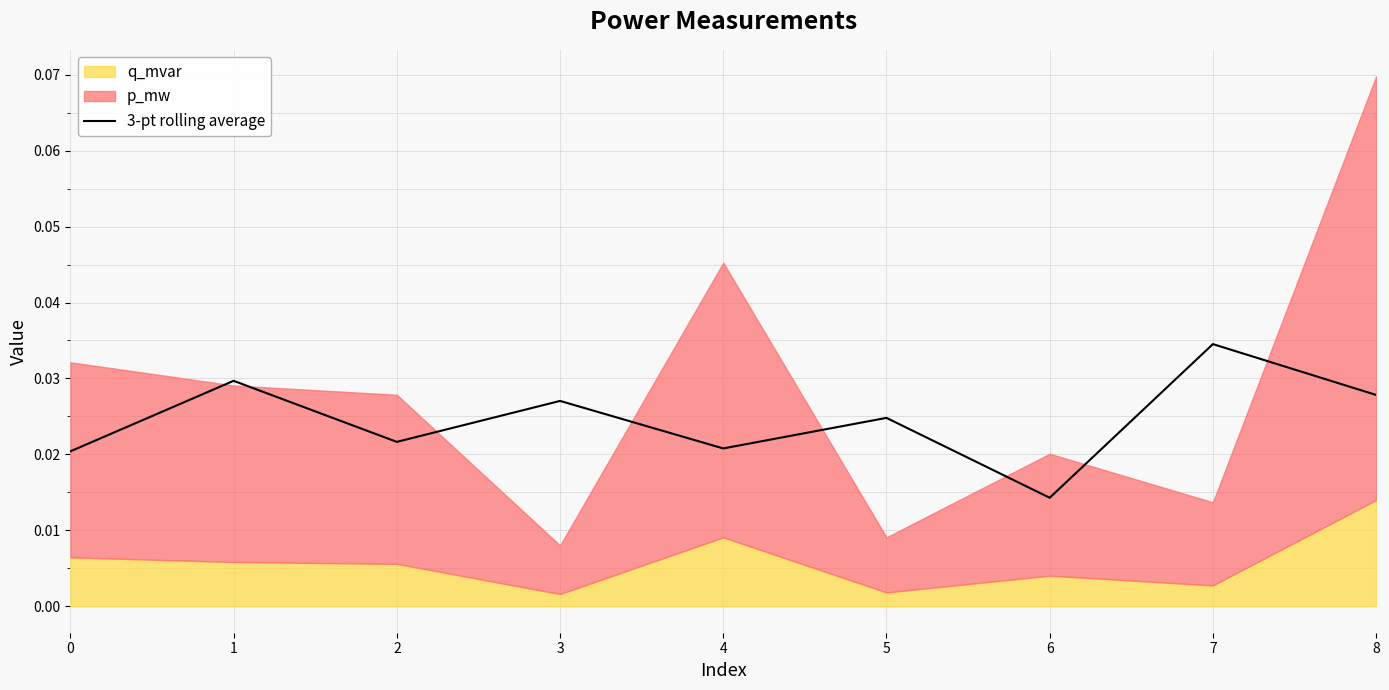

Where is 3-pt rolling average nearest to the value 0?

6